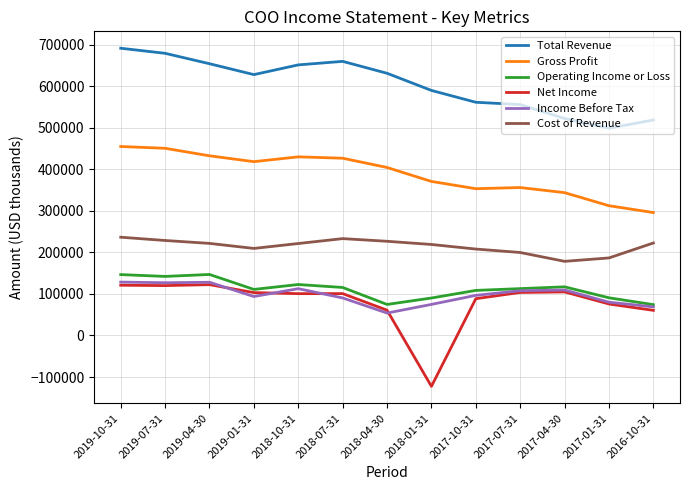

At how many categories does at least one series exceed 666439?

2